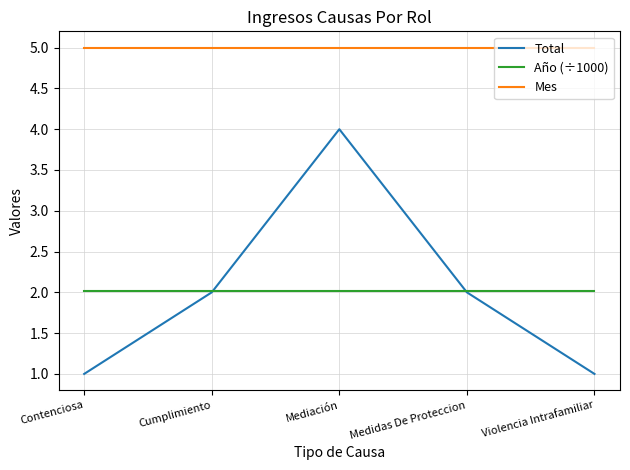

Which series has the widest spread of values?

Total